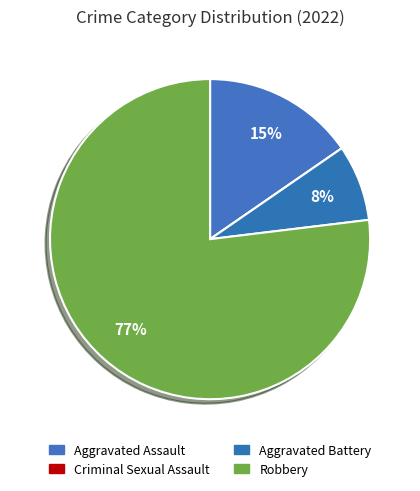

Is it true that Criminal Sexual Assault is 1% of the pie?

False